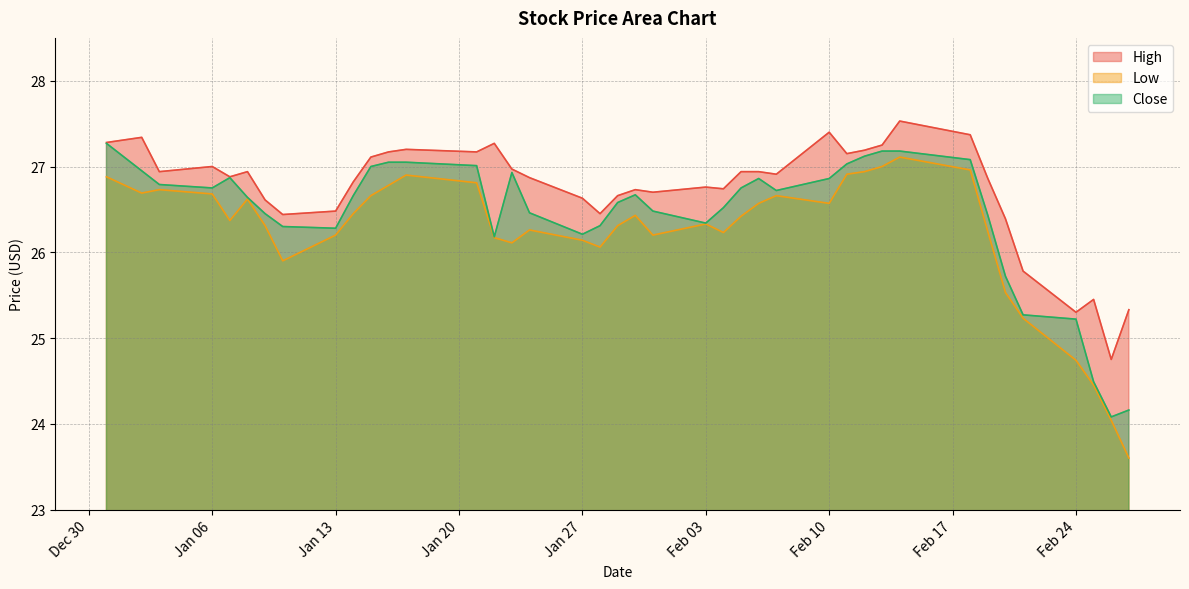

What is the label of the 2nd point from the left?

2020-01-02